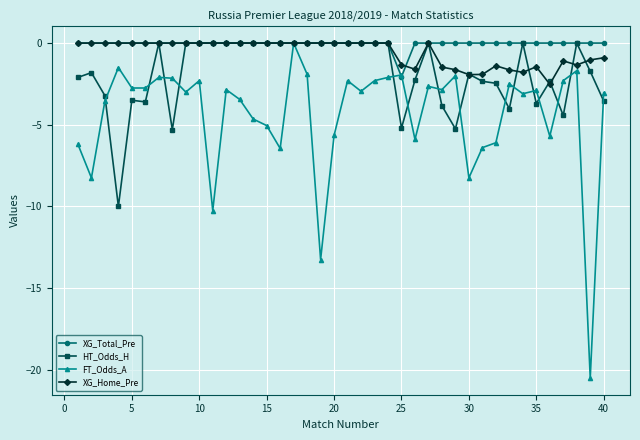

What is the minimum value for FT_Odds_A?

-20.5